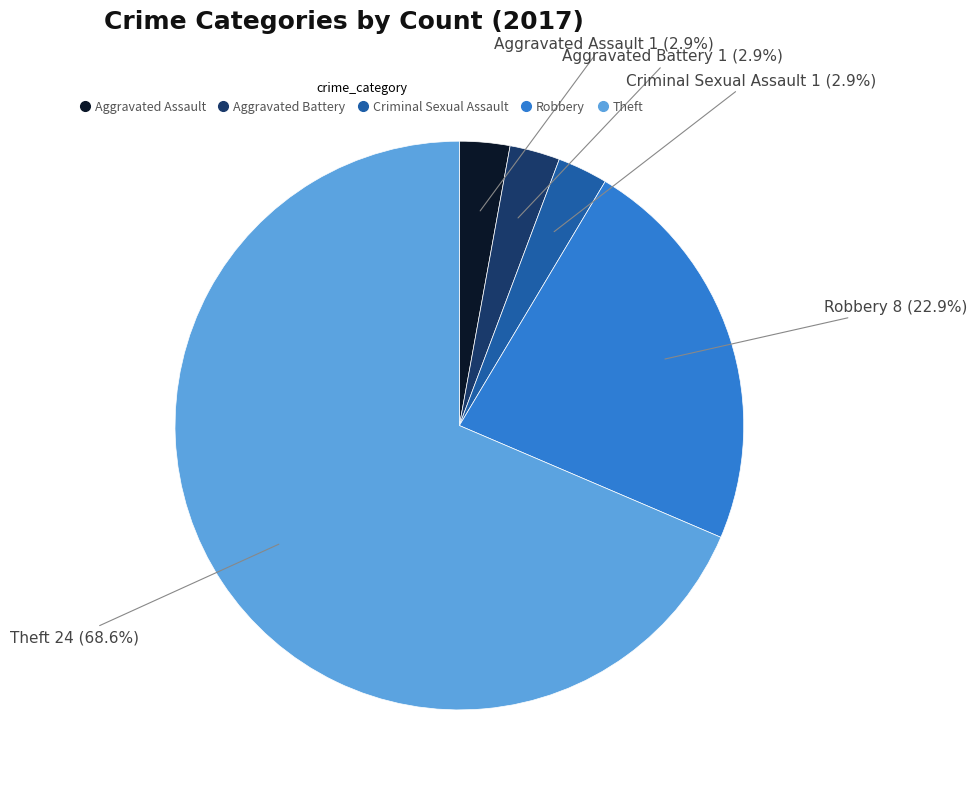

Is there a majority slice in this chart?

Yes